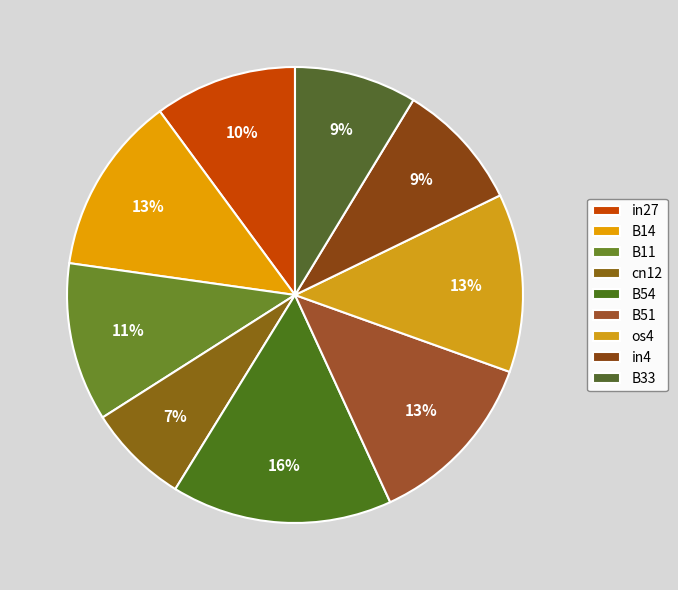

The B11 slice represents 24% of the pie. True or false?

False